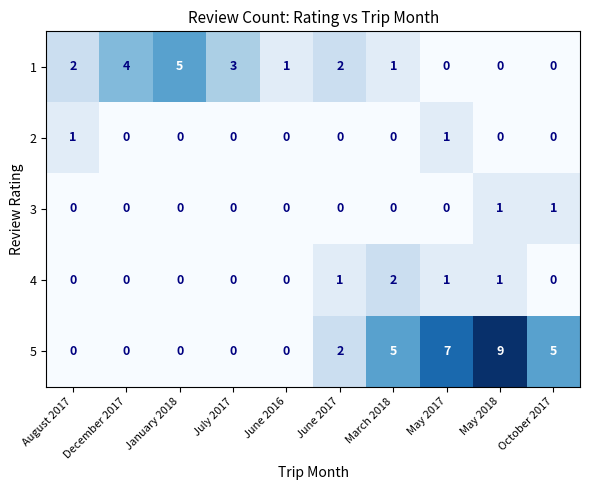

Is it true that 2 equals -1 at October 2017?

False